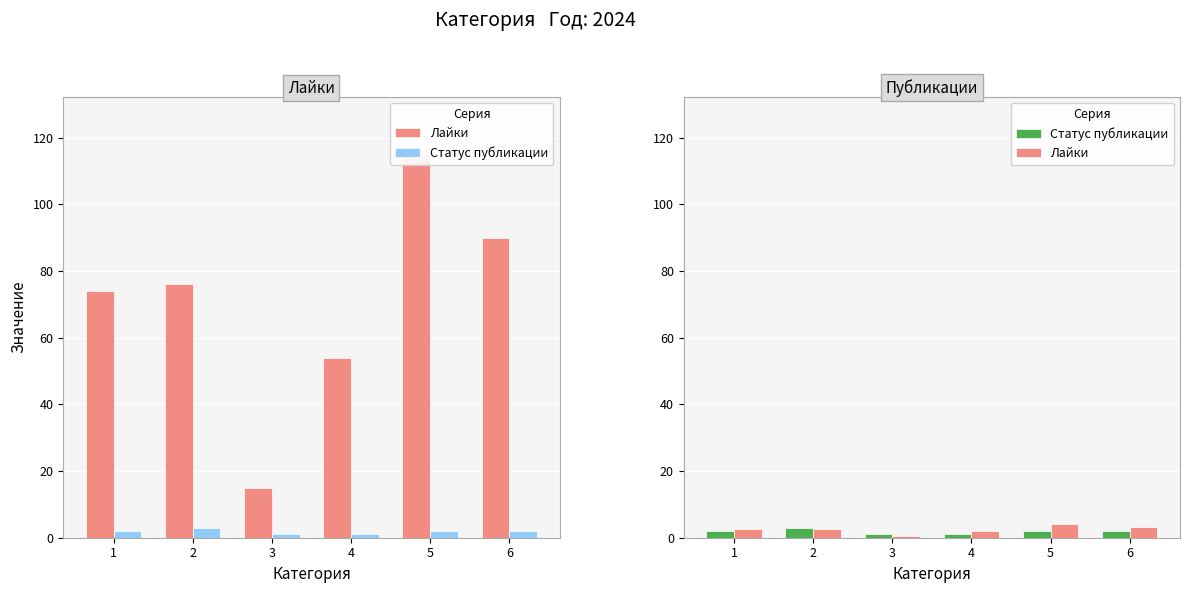

At which category is the sum across all series the highest?

5